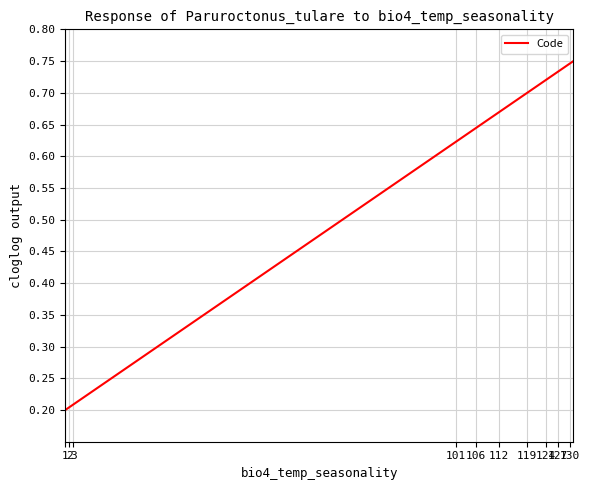

What is the average value?

0.6